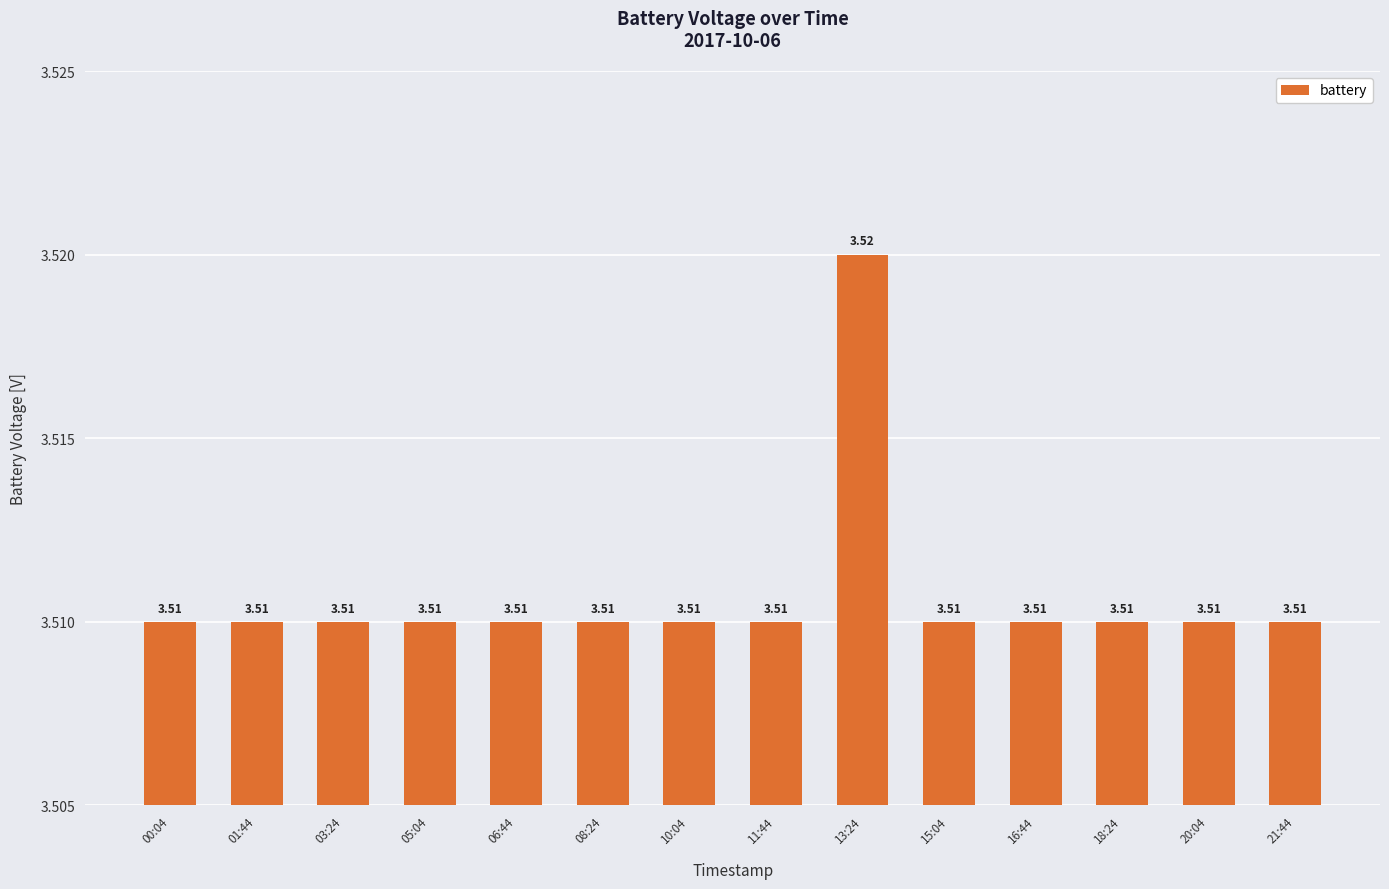

What is the sum of the values at 03:24 and 08:24?

7.0